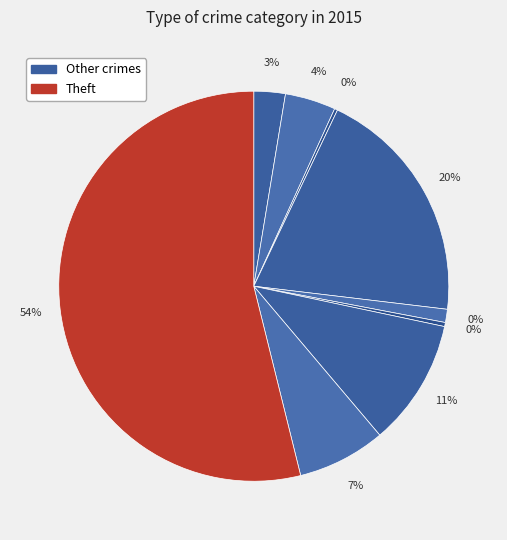

To the nearest percent, what percentage of the pie is Theft?

54%